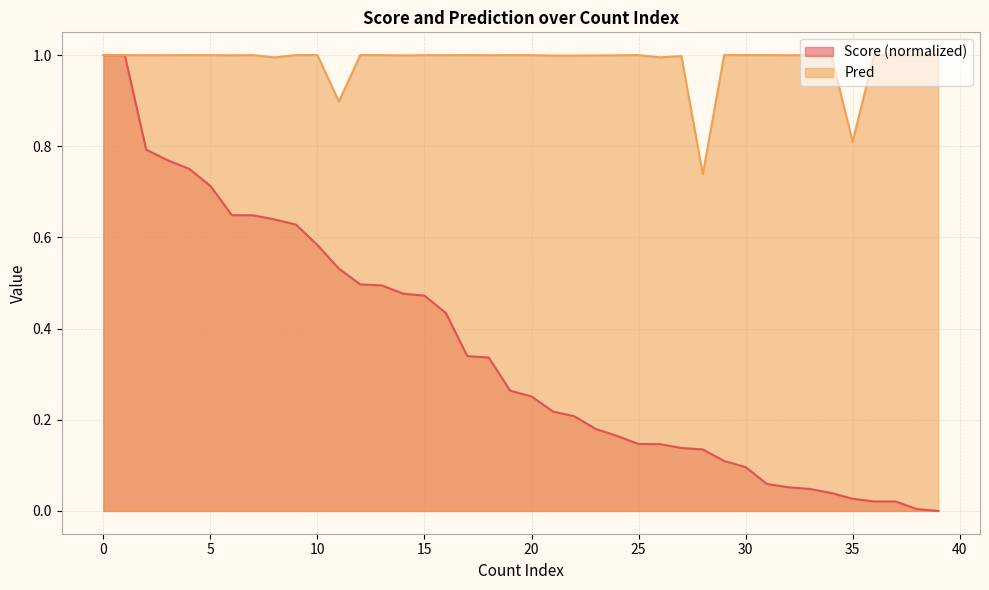

Rank the series at 34 from highest to lowest value.

Pred, Score